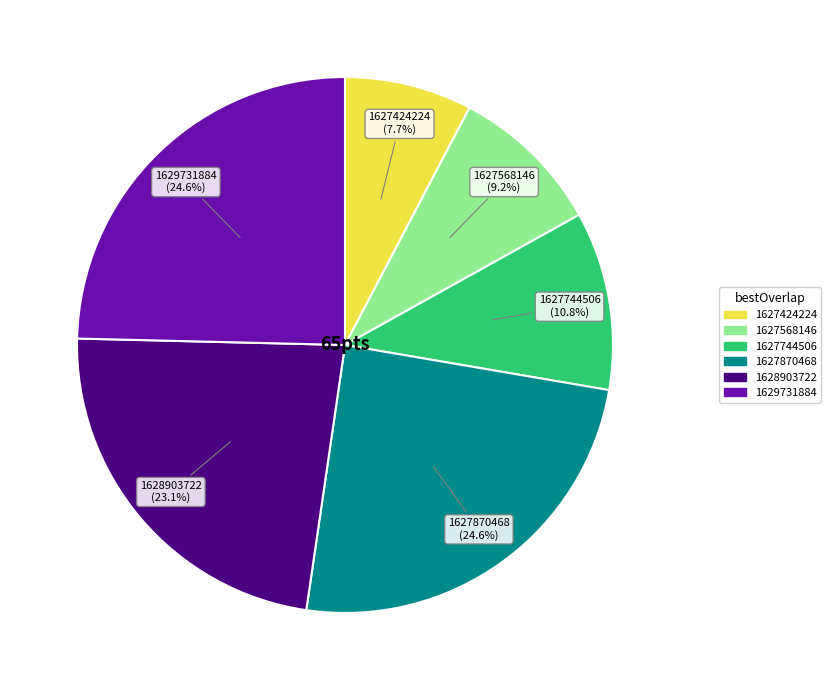

How much of the chart is everything except 1627568146?

90.8%